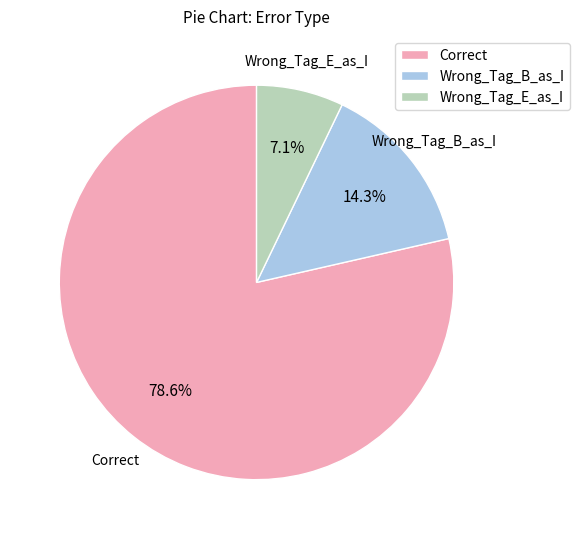

What is the largest slice in the pie chart?

Correct